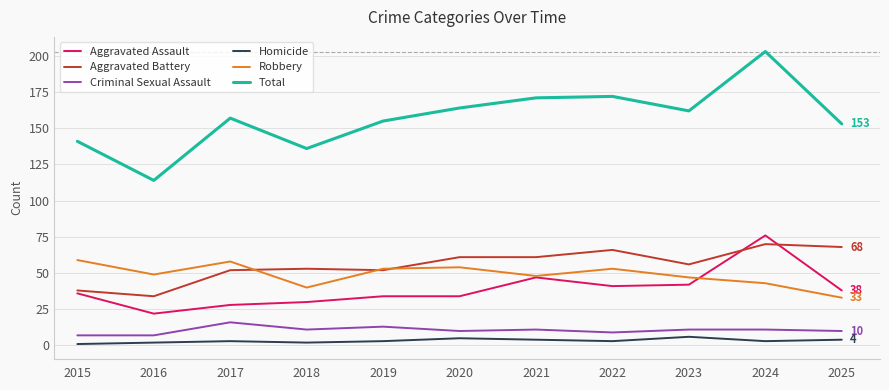

Is it true that Robbery equals 84 at 2019?

False